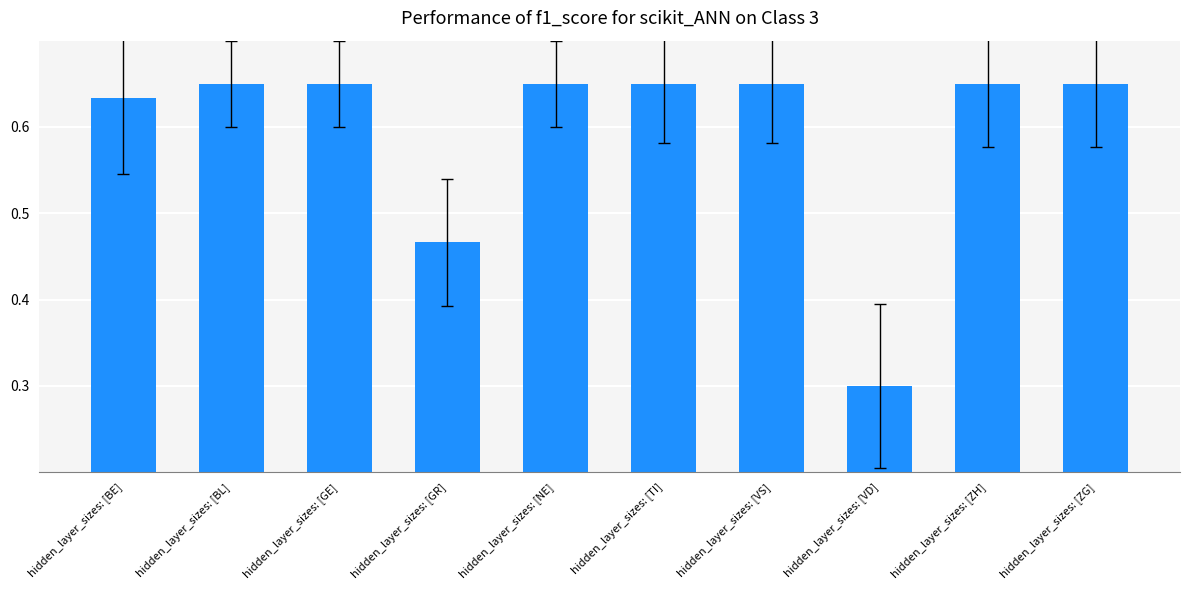

What is the label of the 1st bar from the right?

hidden_layer_sizes: [ZG]